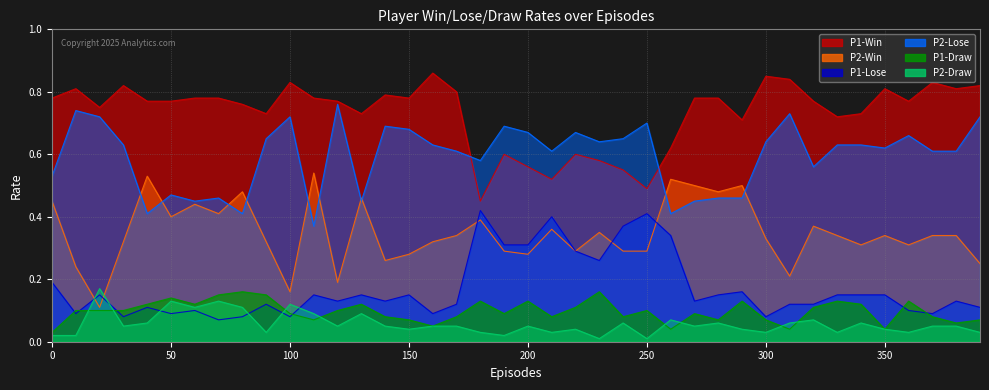

Reading right to left, extract all data points from this chart.

P1-Win: 0.8	0.8	0.8	0.8	0.8	0.7	0.7	0.8	0.8	0.8	0.7	0.8	0.8	0.6	0.5	0.6	0.6	0.6	0.5	0.6	0.6	0.5	0.8	0.9	0.8	0.8	0.7	0.8	0.8	0.8	0.7	0.8	0.8	0.8	0.8	0.8	0.8	0.8	0.8	0.8
P2-Win: 0.2	0.3	0.3	0.3	0.3	0.3	0.3	0.4	0.2	0.3	0.5	0.5	0.5	0.5	0.3	0.3	0.3	0.3	0.4	0.3	0.3	0.4	0.3	0.3	0.3	0.3	0.5	0.2	0.5	0.2	0.3	0.5	0.4	0.4	0.4	0.5	0.3	0.1	0.2	0.5
P1-Lose: 0.1	0.1	0.1	0.1	0.1	0.1	0.1	0.1	0.1	0.1	0.2	0.1	0.1	0.3	0.4	0.4	0.3	0.3	0.4	0.3	0.3	0.4	0.1	0.1	0.1	0.1	0.1	0.1	0.1	0.1	0.1	0.1	0.1	0.1	0.1	0.1	0.1	0.1	0.1	0.2
P2-Lose: 0.7	0.6	0.6	0.7	0.6	0.6	0.6	0.6	0.7	0.6	0.5	0.5	0.5	0.4	0.7	0.7	0.6	0.7	0.6	0.7	0.7	0.6	0.6	0.6	0.7	0.7	0.5	0.8	0.4	0.7	0.7	0.4	0.5	0.5	0.5	0.4	0.6	0.7	0.7	0.5
P1-Draw: 0.1	0.1	0.1	0.1	0.0	0.1	0.1	0.1	0.0	0.1	0.1	0.1	0.1	0.0	0.1	0.1	0.2	0.1	0.1	0.1	0.1	0.1	0.1	0.1	0.1	0.1	0.1	0.1	0.1	0.1	0.1	0.2	0.1	0.1	0.1	0.1	0.1	0.1	0.1	0.0
P2-Draw: 0.0	0.1	0.1	0.0	0.0	0.1	0.0	0.1	0.1	0.0	0.0	0.1	0.1	0.1	0.0	0.1	0.0	0.0	0.0	0.1	0.0	0.0	0.1	0.1	0.0	0.1	0.1	0.1	0.1	0.1	0.0	0.1	0.1	0.1	0.1	0.1	0.1	0.2	0.0	0.0